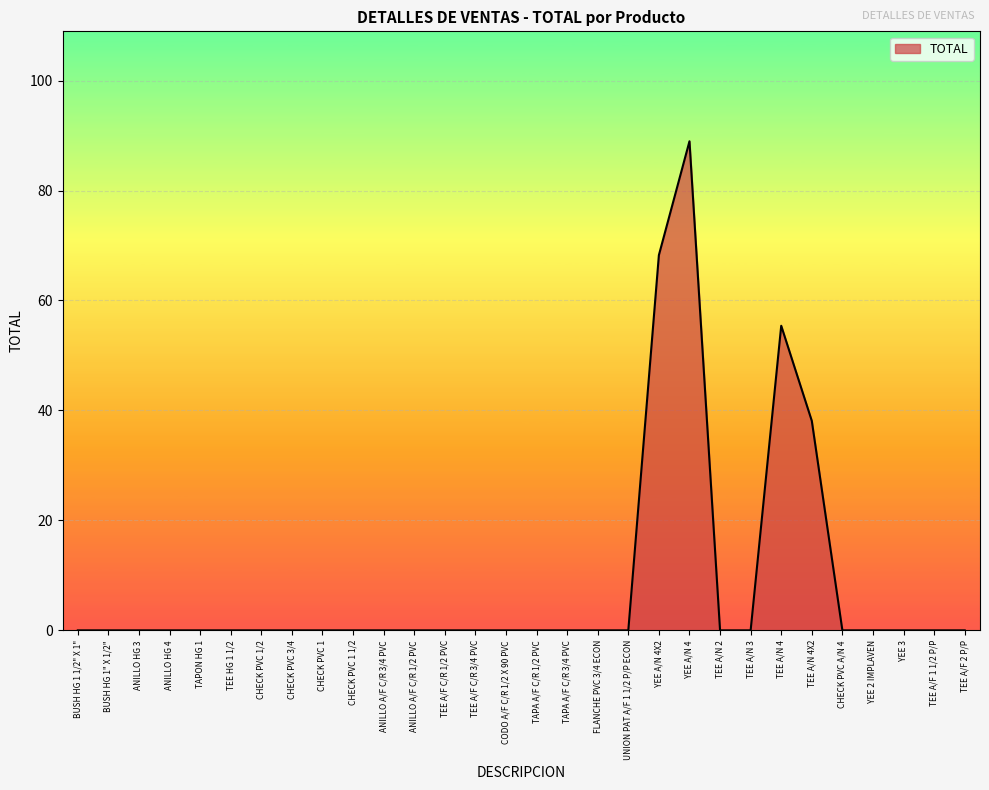

Does the chart display data point markers on the line(s)?

No